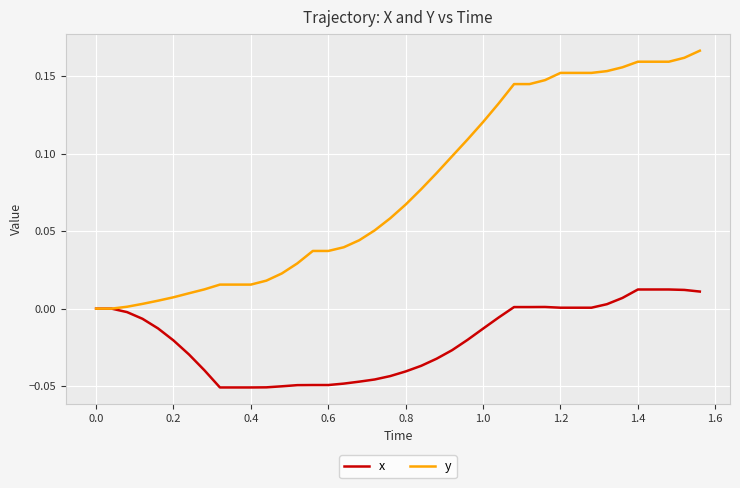

List the series in order of their overall mean, lowest first.

x, y